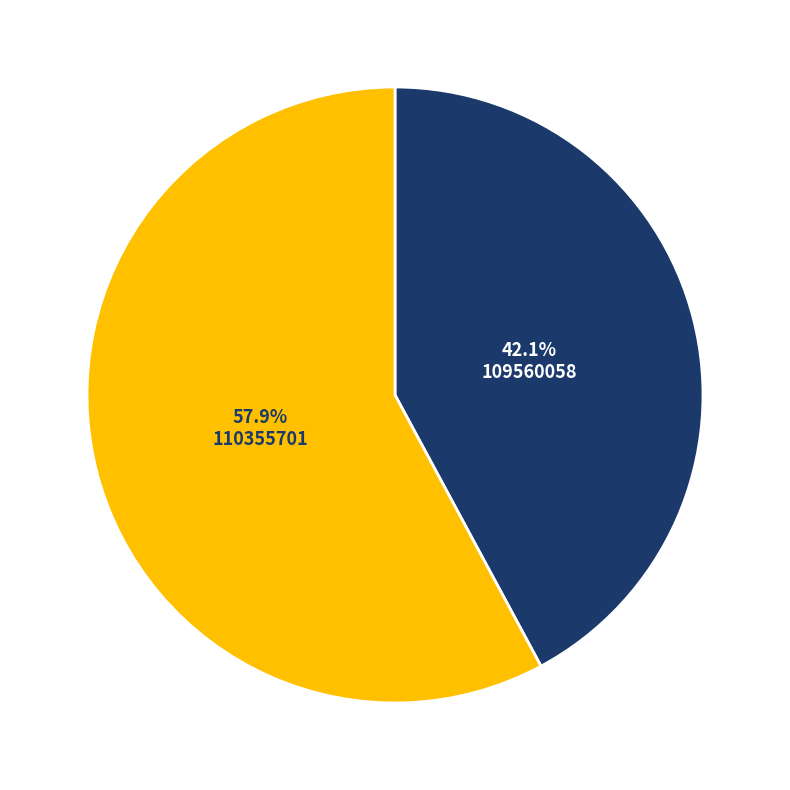

Does any single category account for the majority?

Yes